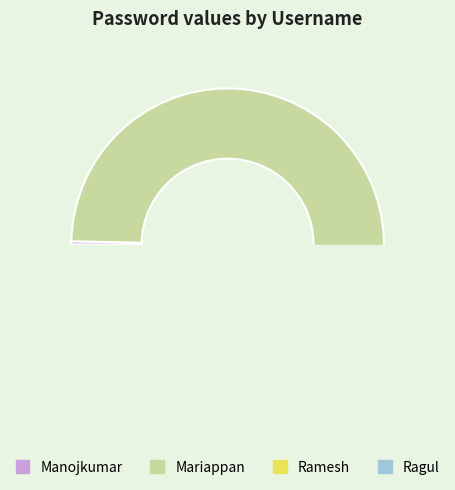

How many segments does this pie chart have?

4